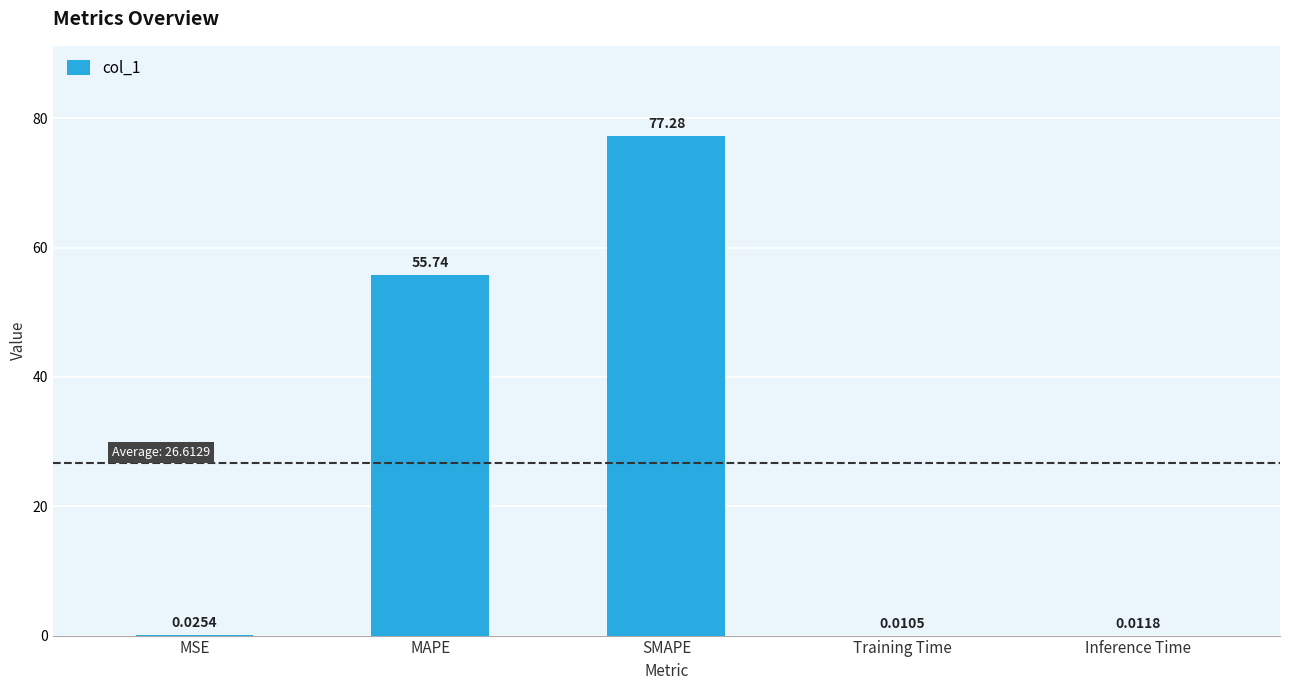

What is the sum of all values?

133.1